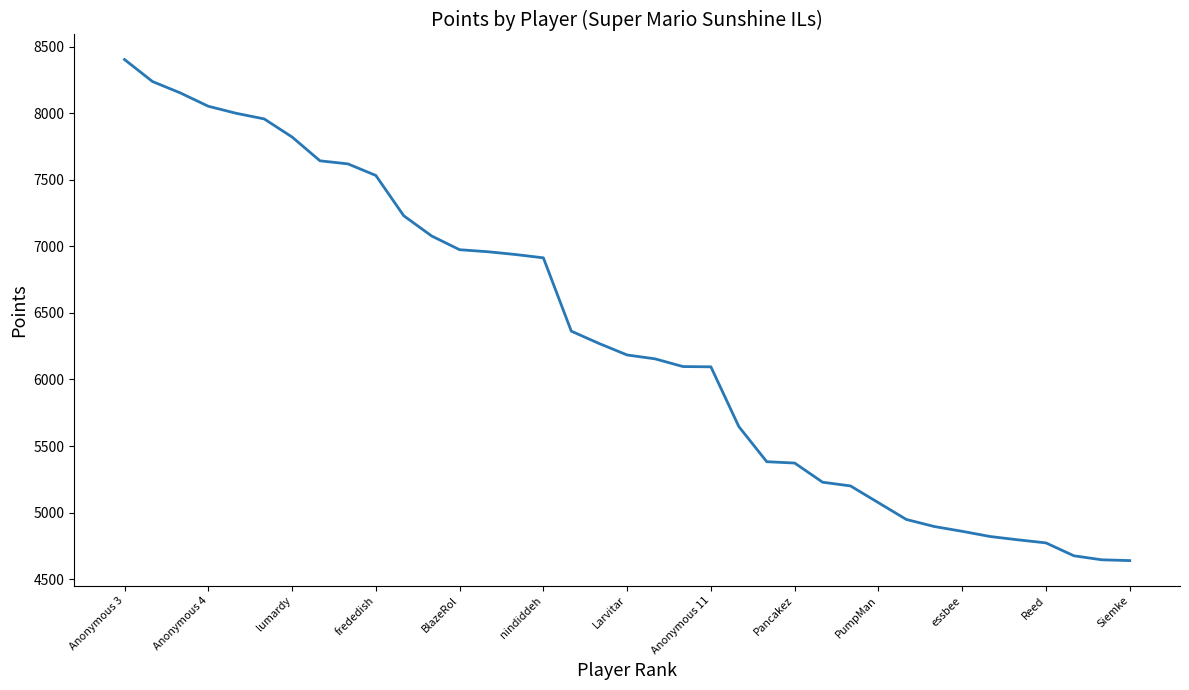

What is the smallest value displayed?

4639